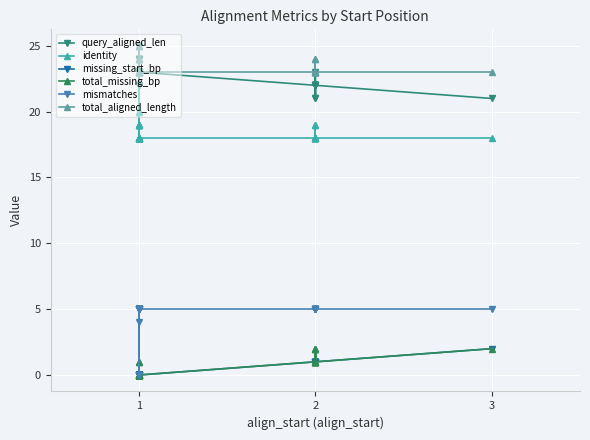

Which label corresponds to the smallest value in the chart?

1